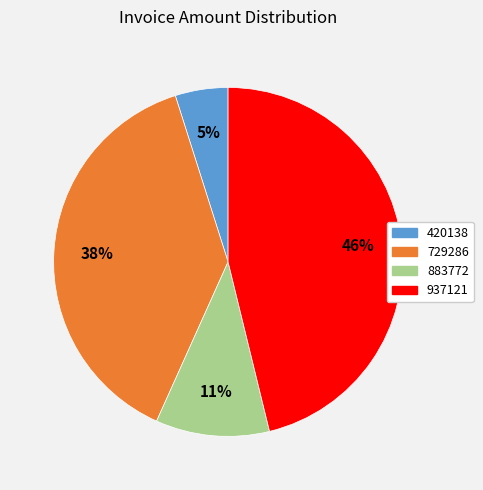

The 883772 slice represents 11% of the pie. True or false?

True